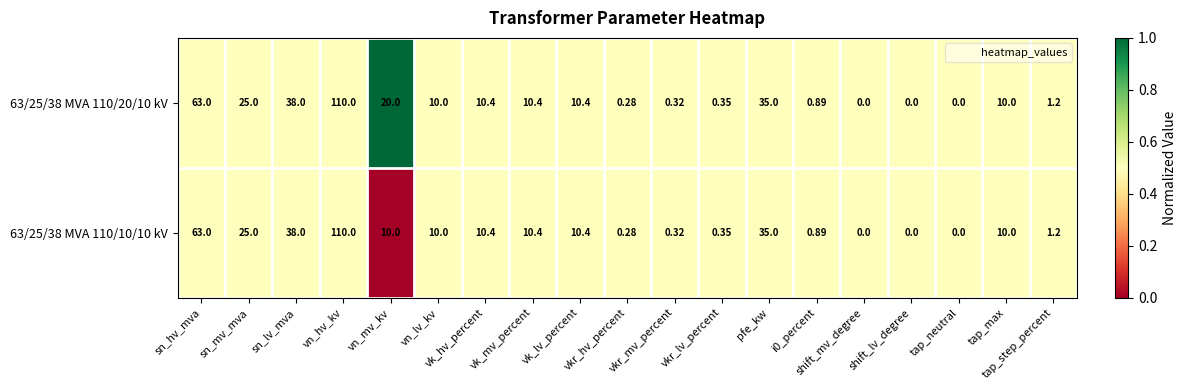

How many positive values does the 63/25/38 MVA 110/20/10 kV series have?

16